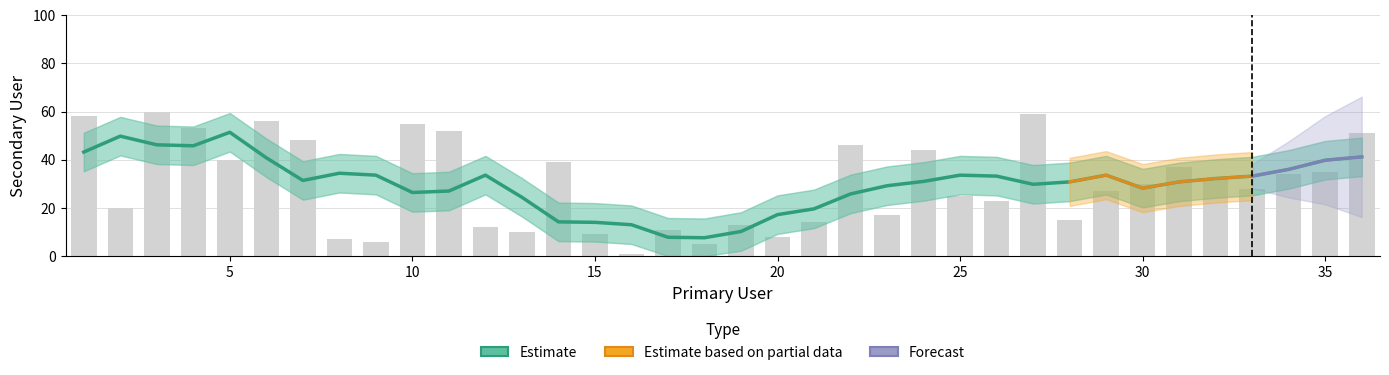

The value at 1 is 58. True or false?

True